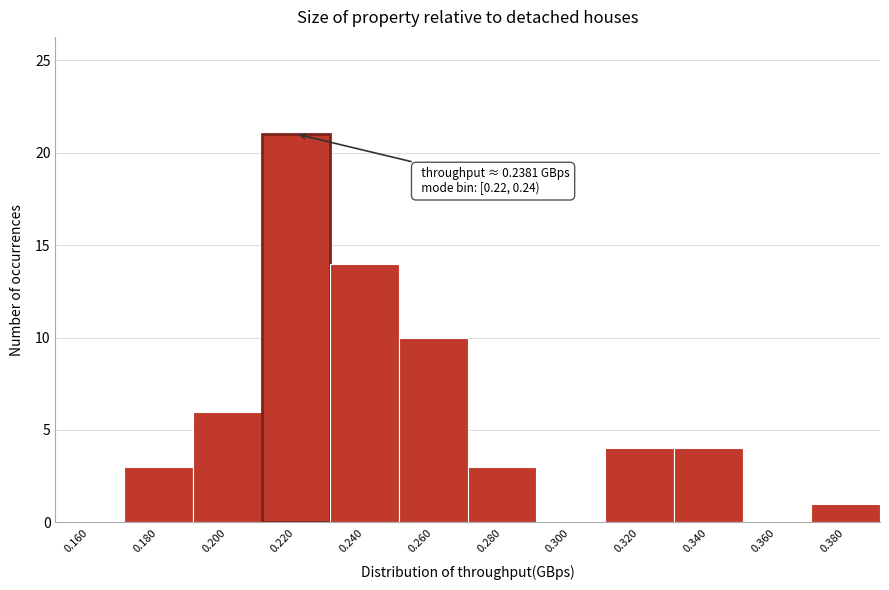

Reading right to left, list all the values displayed in this chart.

0.380=1	0.360=0	0.340=4	0.320=4	0.300=0	0.280=3	0.260=10	0.240=14	0.220=21	0.200=6	0.180=3	0.160=0